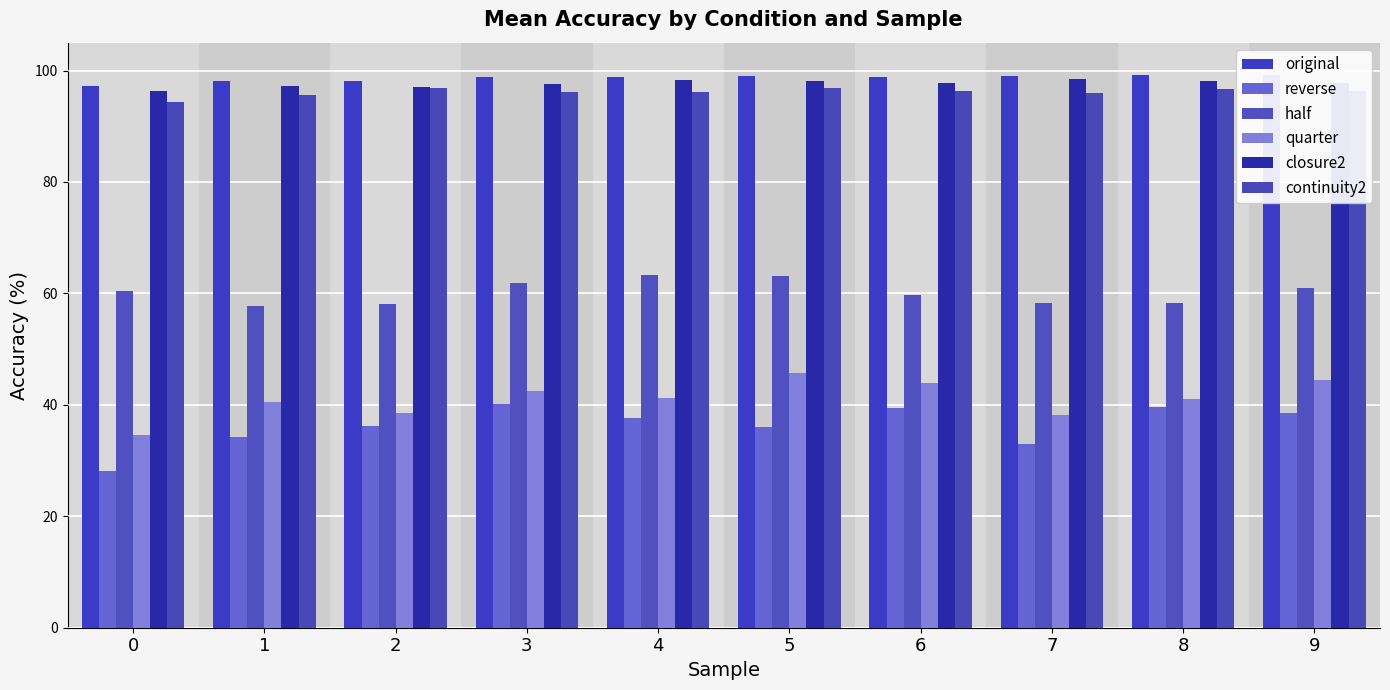

At which category is the sum across all series the highest?

5